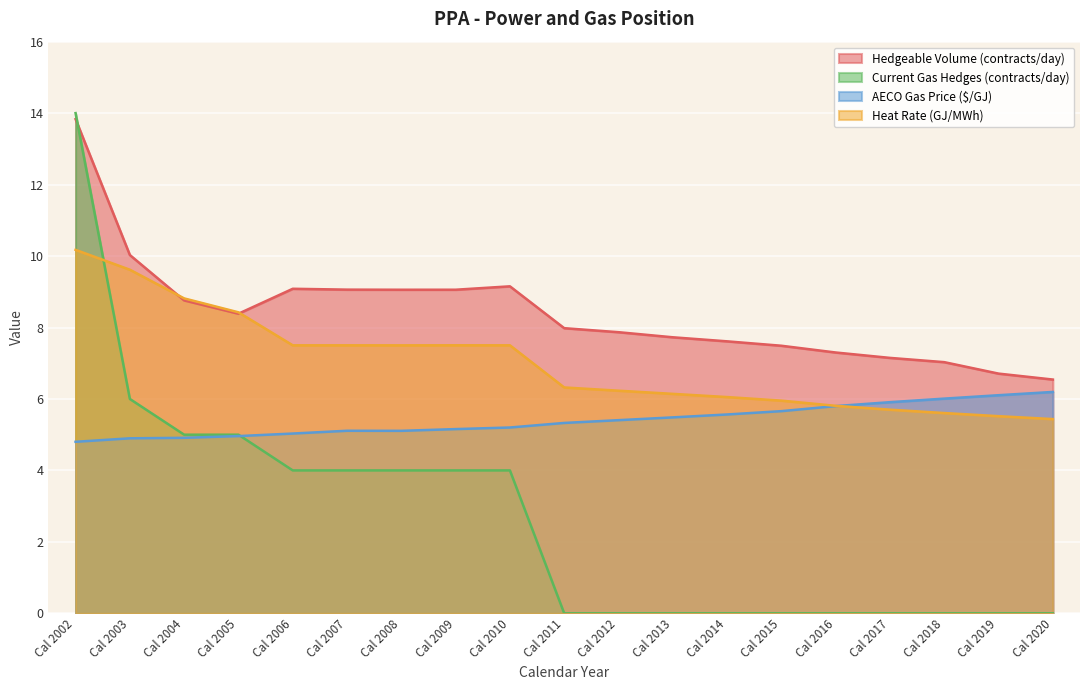

Where is the first local minimum for Heat Rate (GJ/MWh)?

Cal 2006